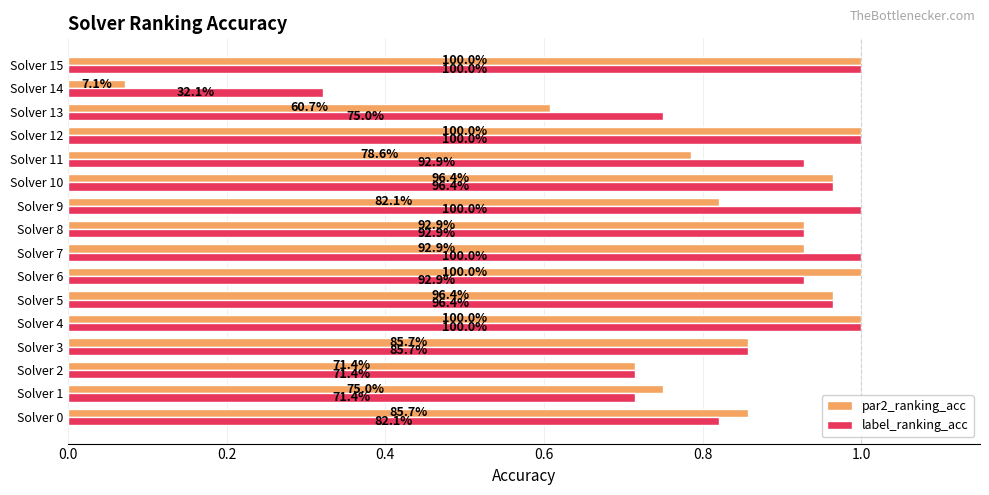

What is the sum of all par2_ranking_acc values?

13.2